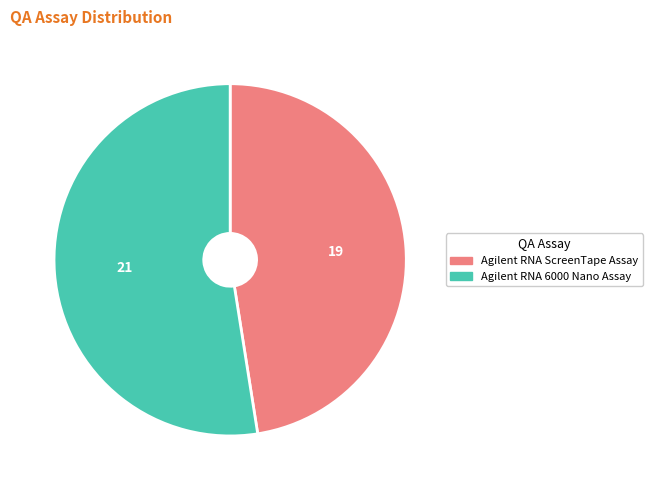

Which slice is the largest?

Agilent RNA 6000 Nano Assay